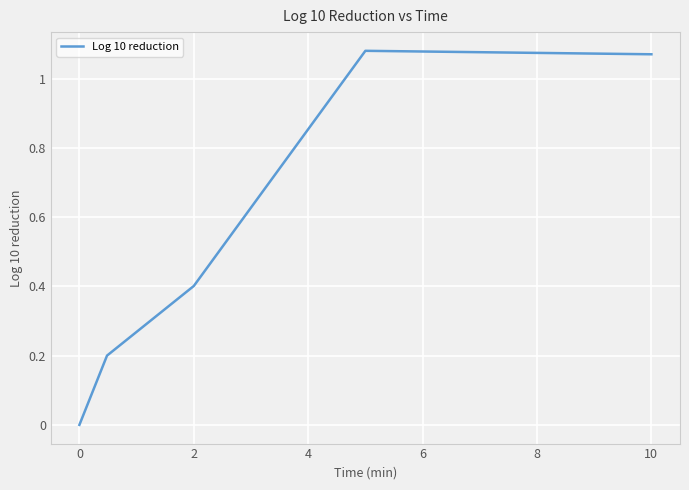

Is this an area chart (filled region under the line)?

No